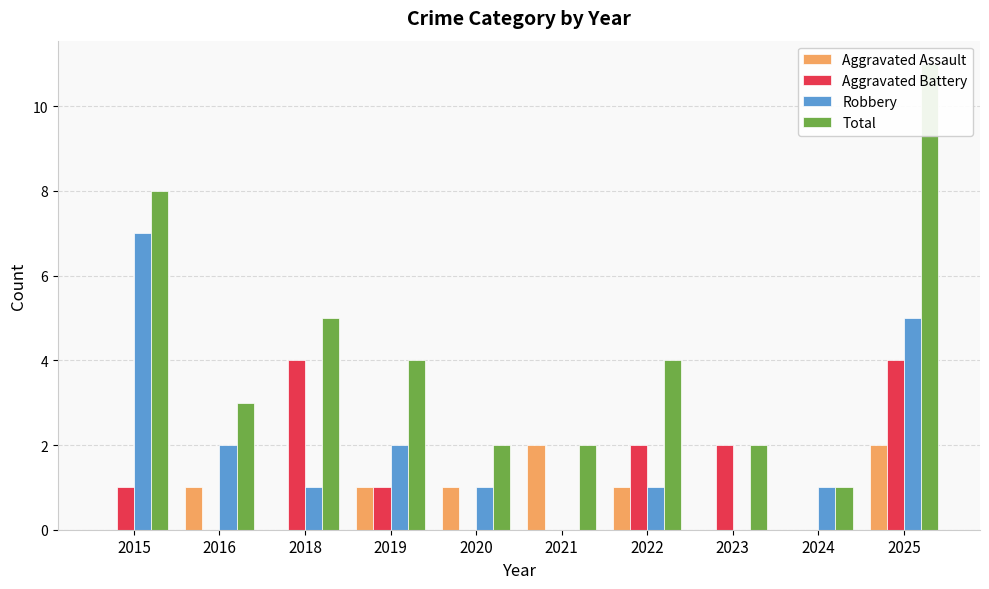

Which category has the lowest value in the Total series?

2024